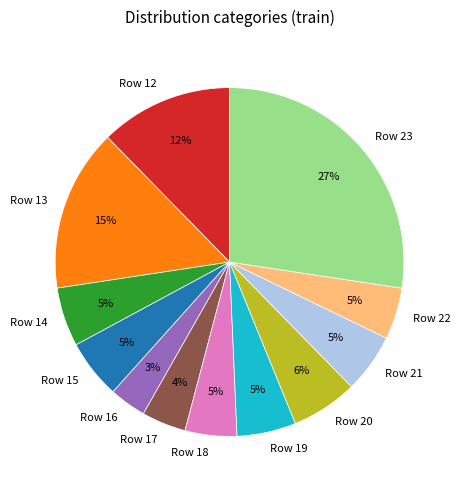

Between Row 12 and Row 20, which is larger?

Row 12